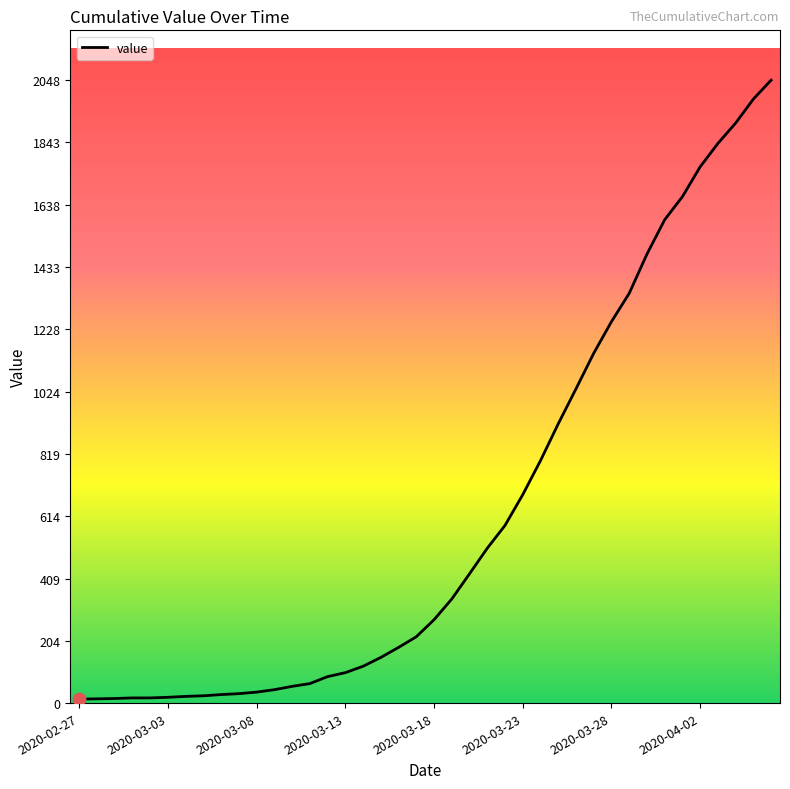

What is the difference between the maximum and minimum values?

2035